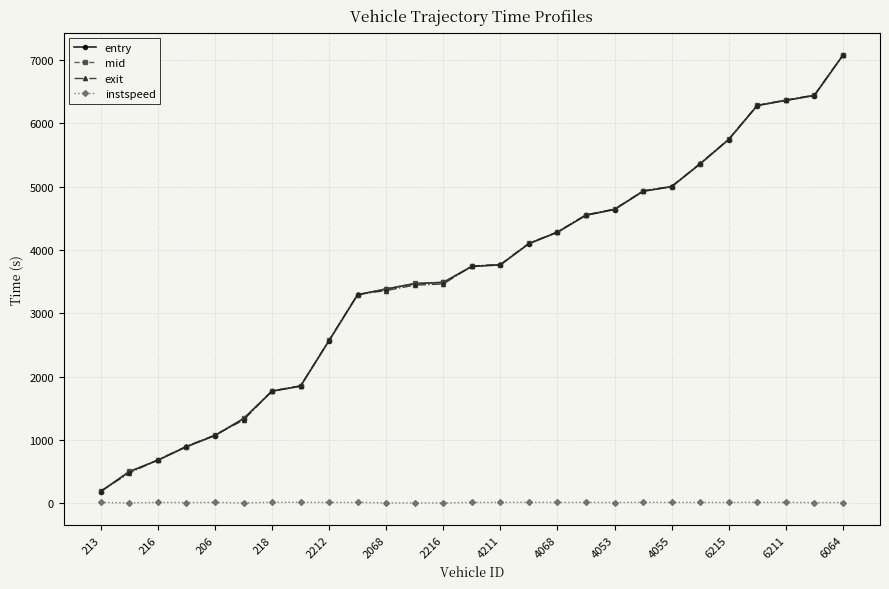

True or false: instspeed has more than 0 interior local peaks.

True